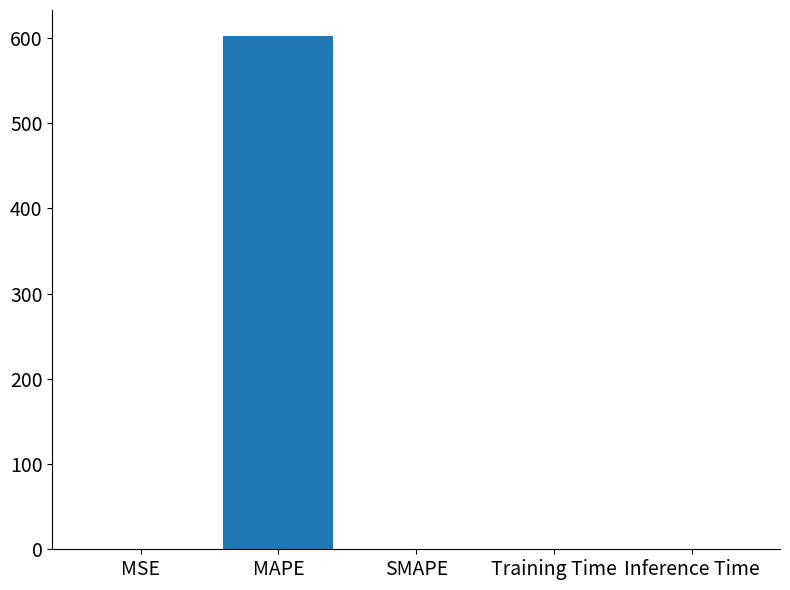

How many series are shown in this chart?

1